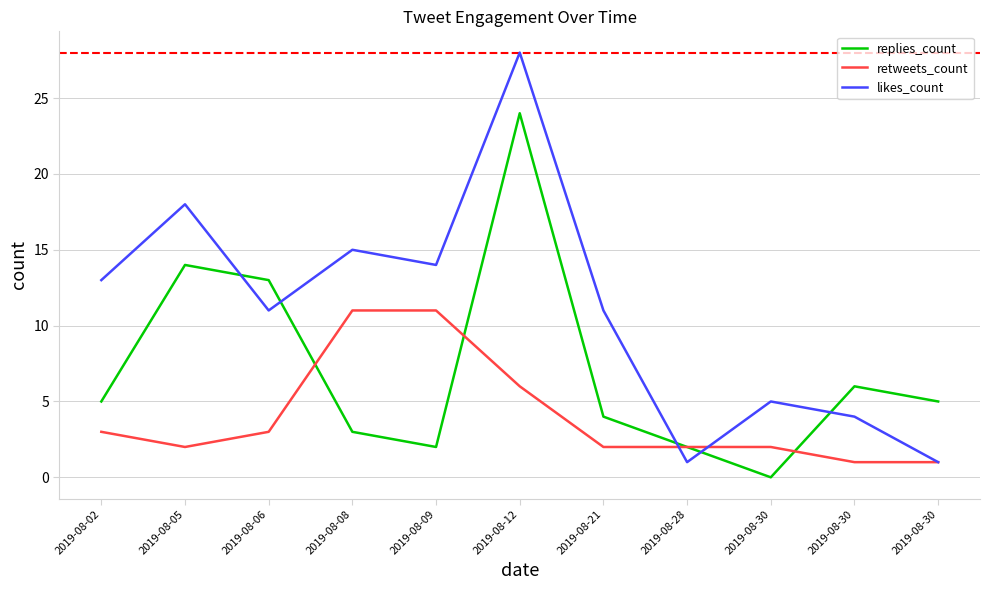

What is the sum of all replies_count values?

78